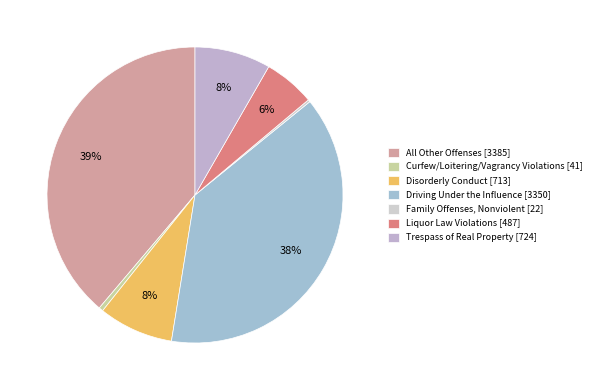

What percentage is NOT represented by Curfew/Loitering/Vagrancy Violations?

99.5%